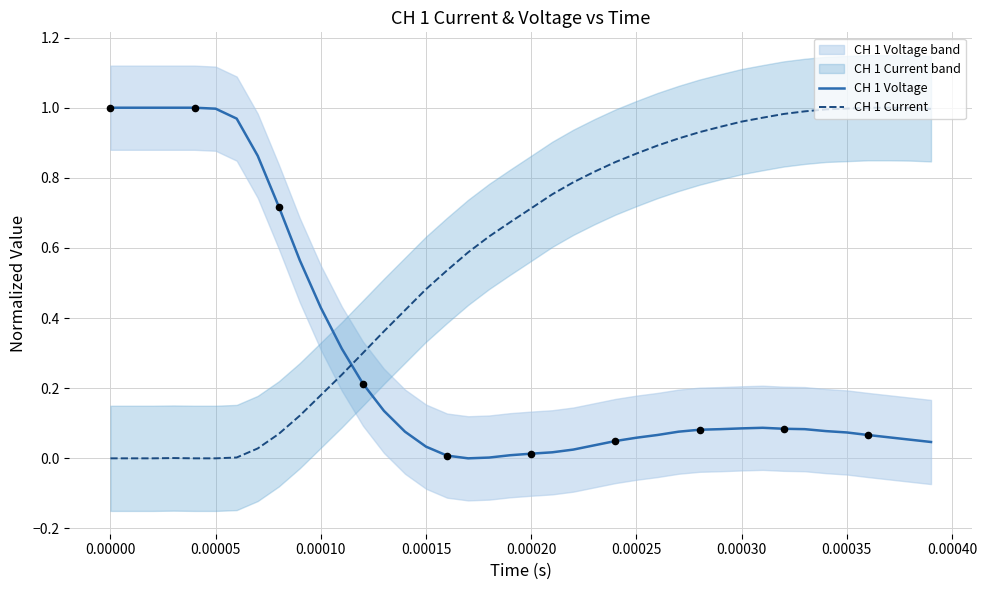

At how many categories does at least one series exceed 0?

40